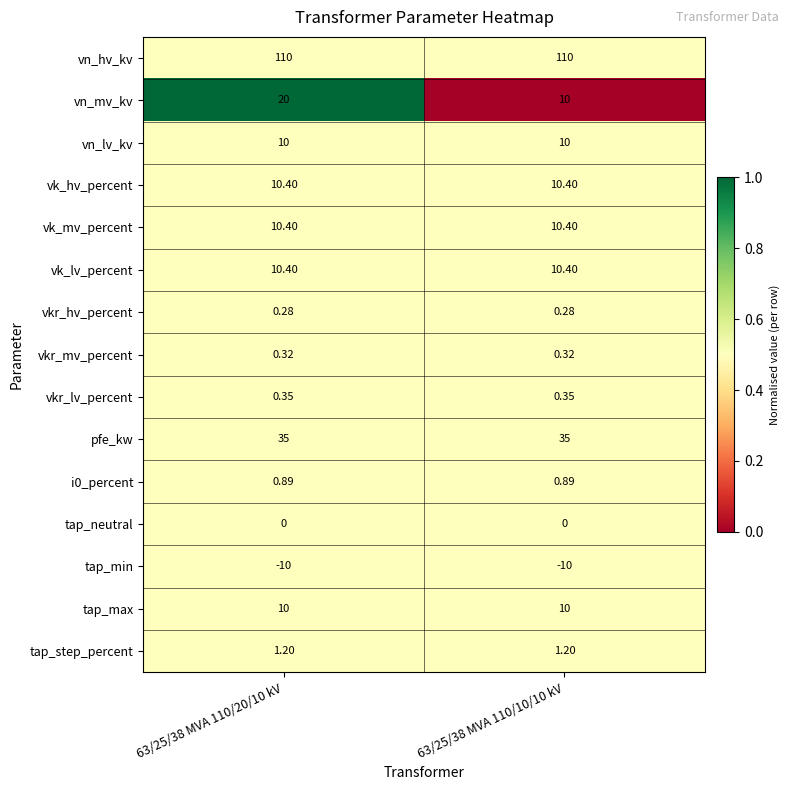

Which series has the widest spread of values?

vn_mv_kv